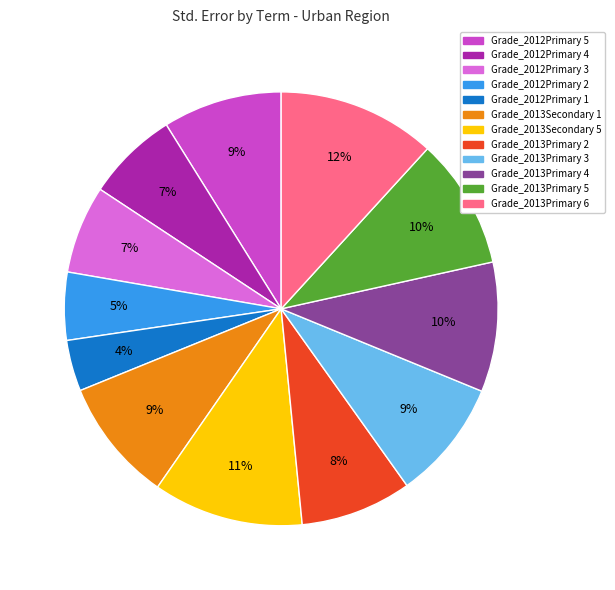

What is the largest slice in the pie chart?

Grade_2013Primary 6